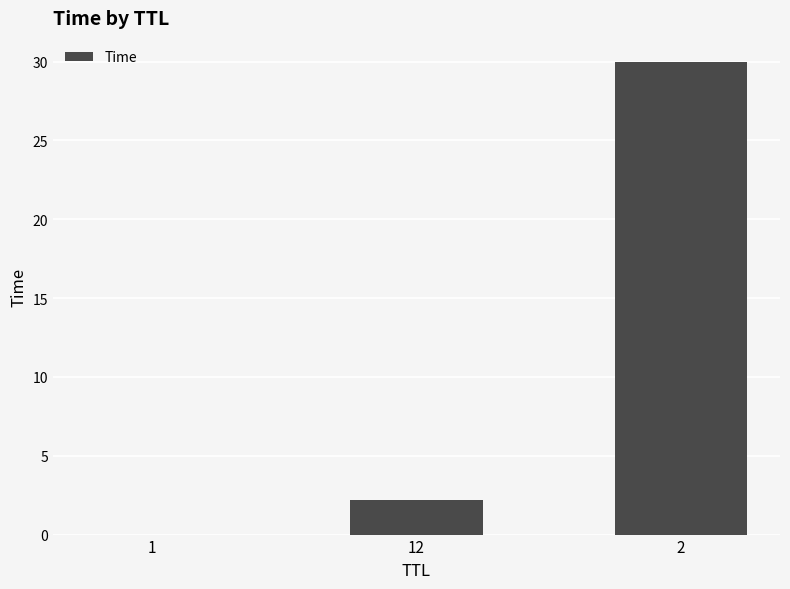

What is the sum of all values?

32.2